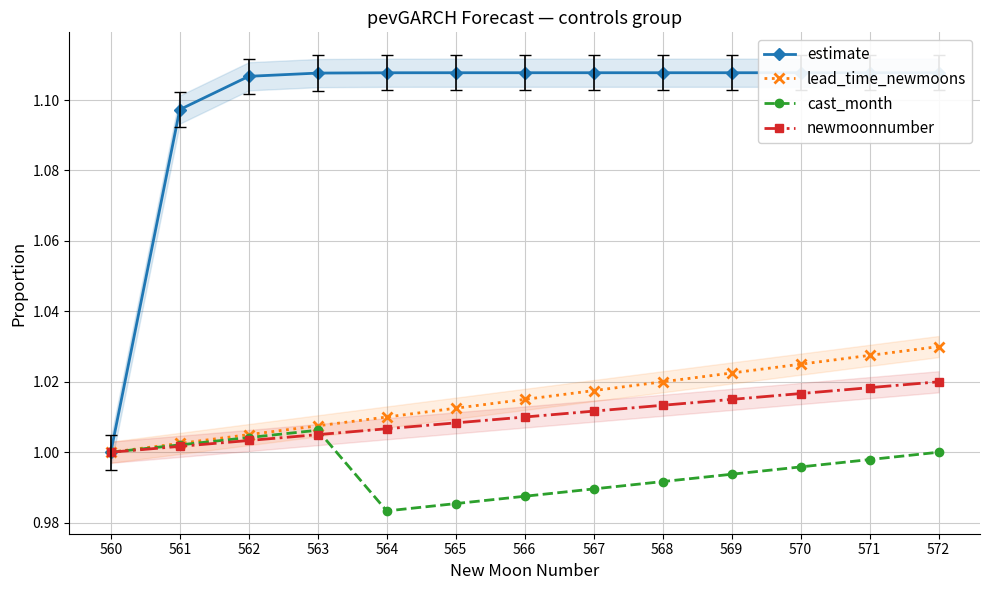

Where is estimate nearest to the value 1?

560